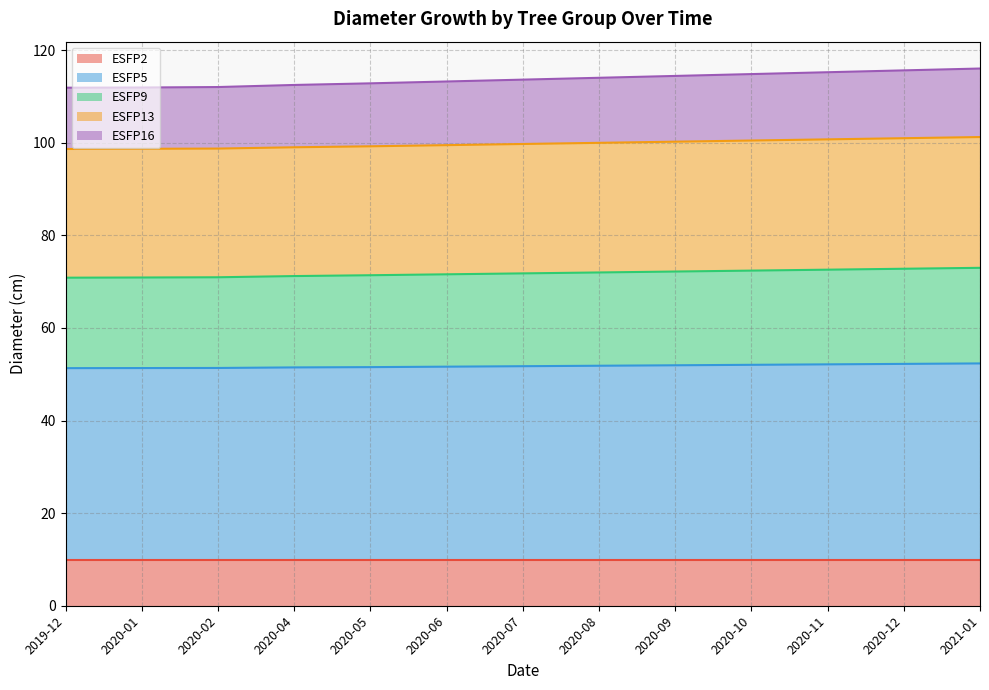

What is the value of the ESFP13 point at the 9th from the left?

100.2